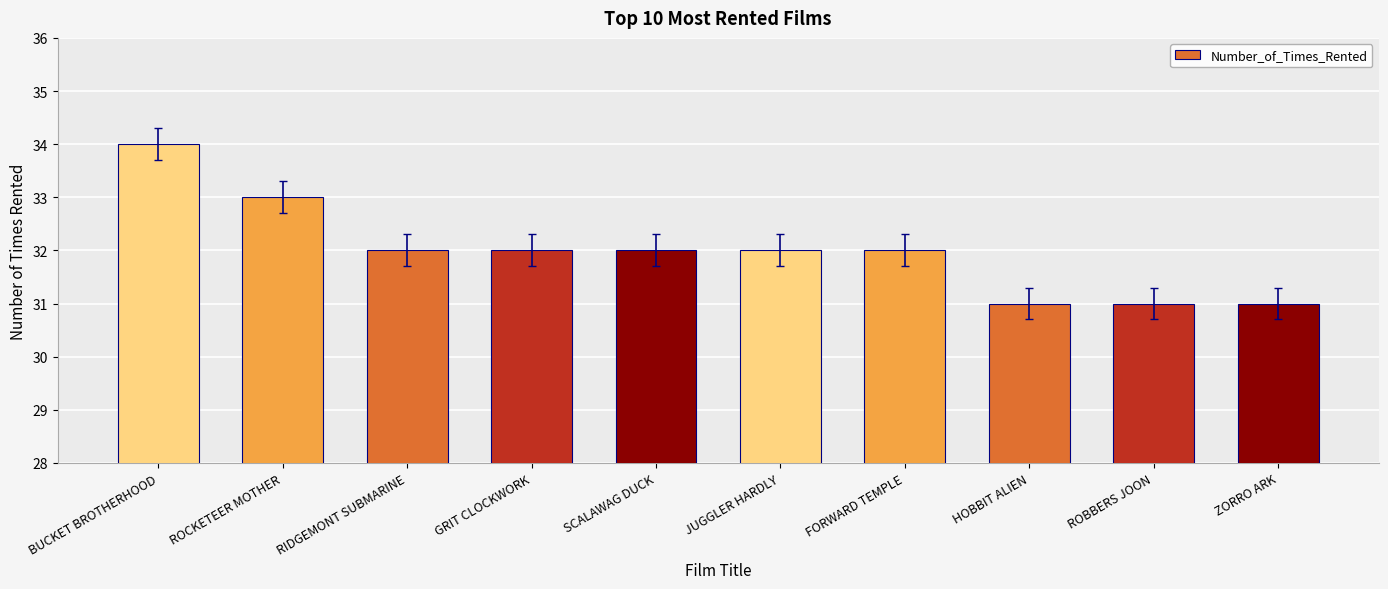

What is the difference between the second highest and minimum values?

2